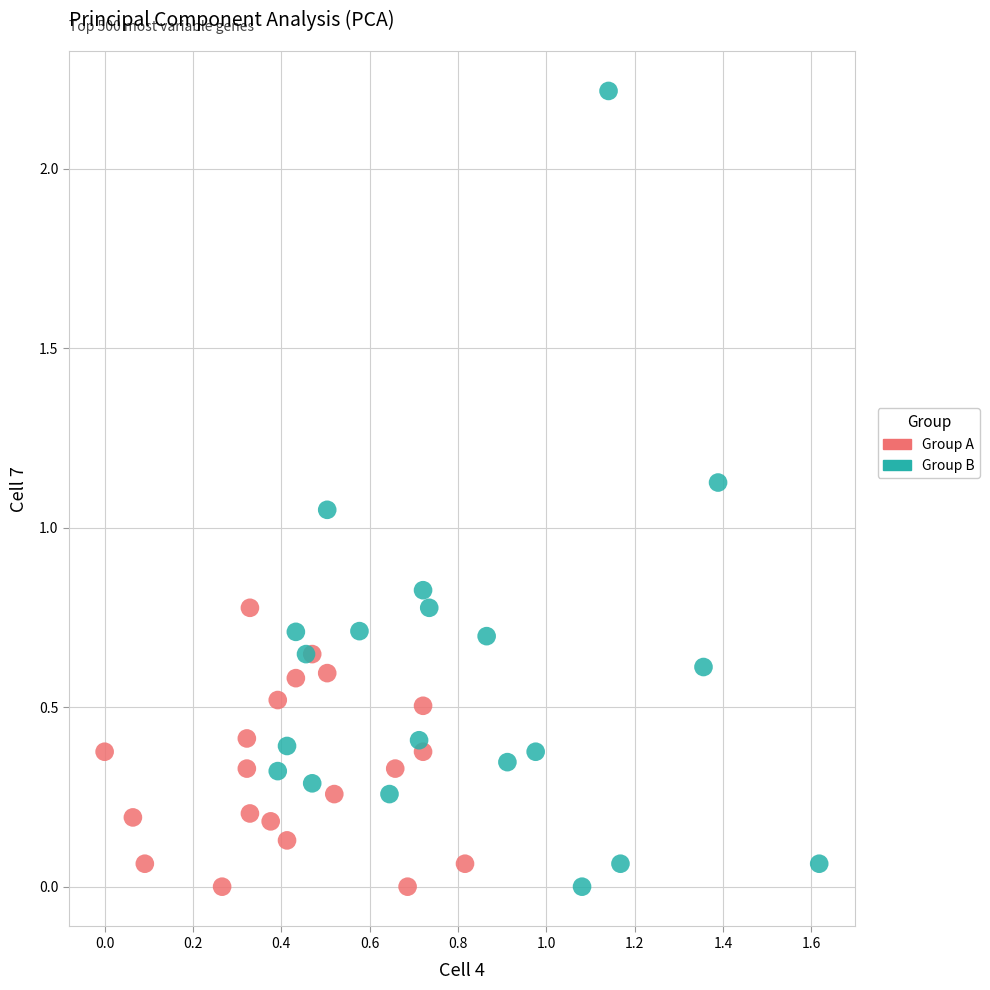

Which series has the widest spread of Y values?

Group B